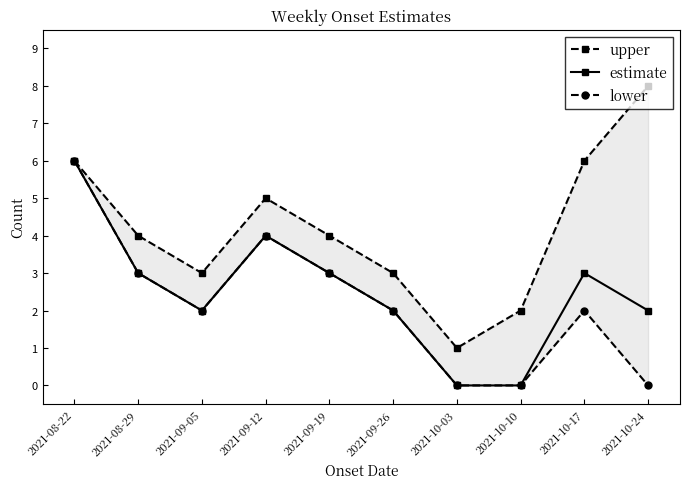

True or false: lower and estimate cross at least once.

False